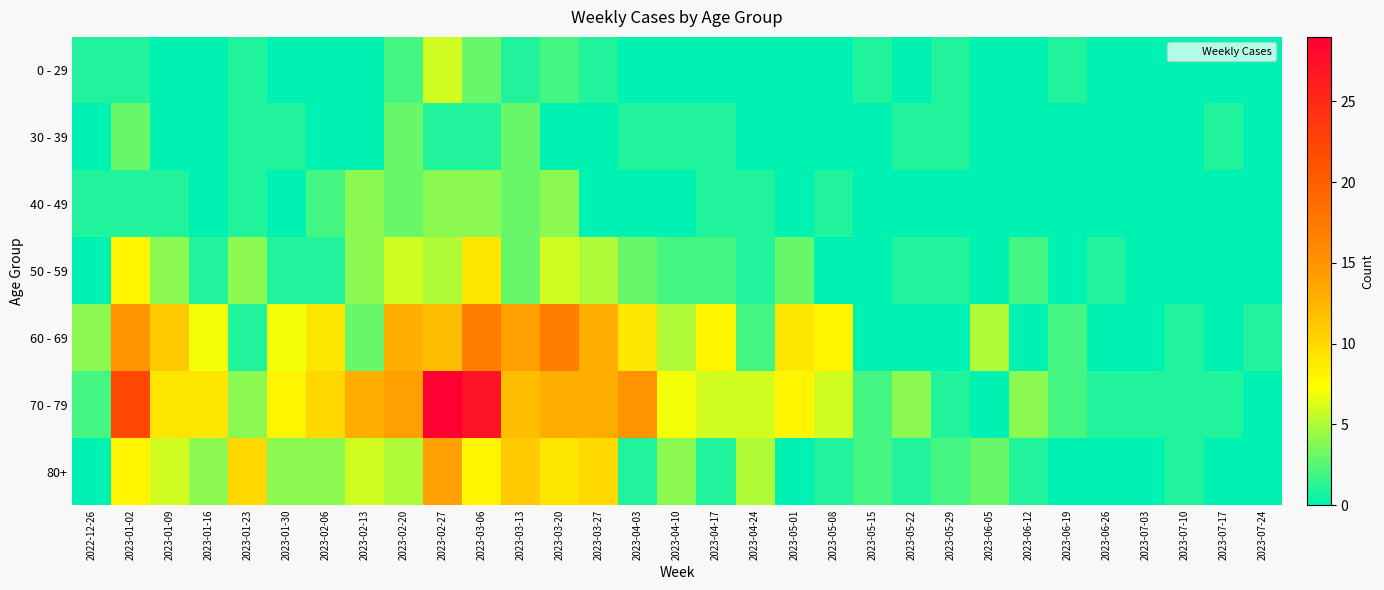

Which series has the largest total across all categories?

70 - 79